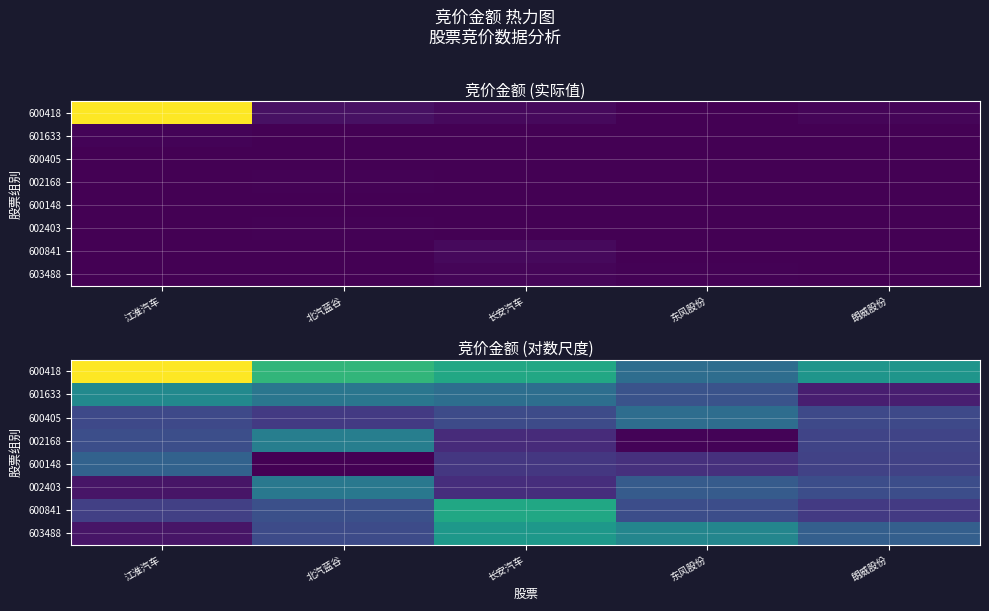

Rank the categories by 600418 value from highest to lowest.

江淮汽车, 北汽蓝谷, 长安汽车, 朗威股份, 东风股份